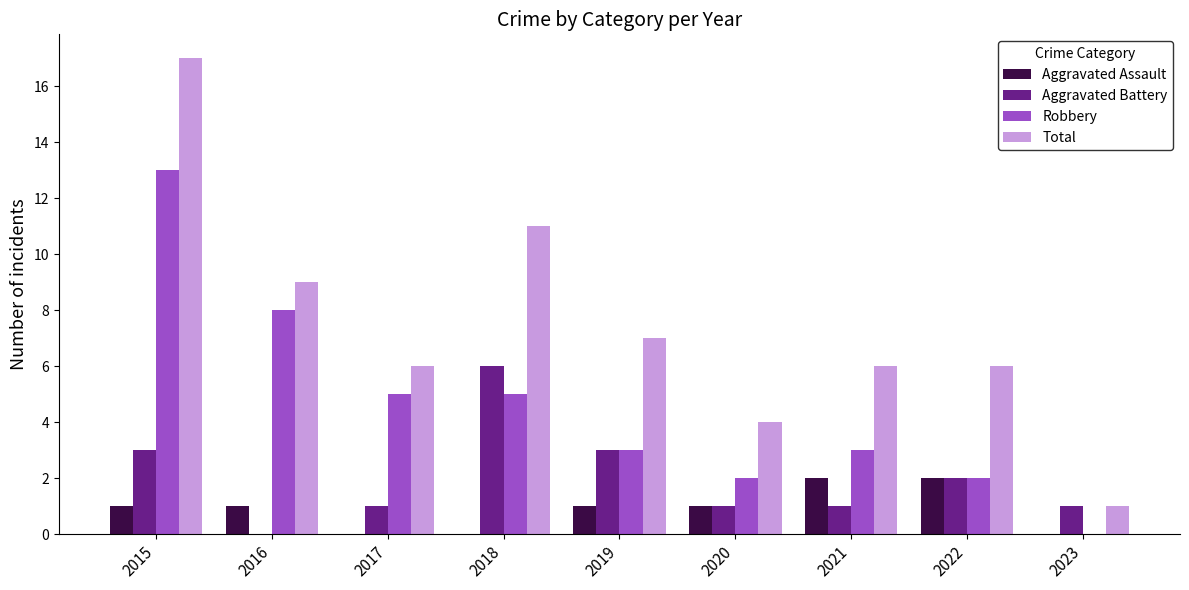

What is the maximum value for Aggravated Assault?

2